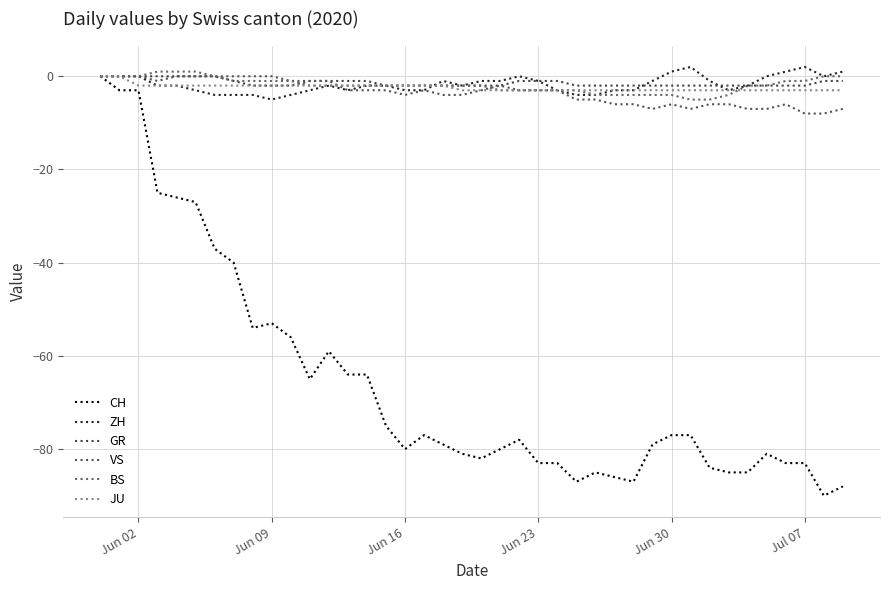

How many lines are shown in the chart?

6